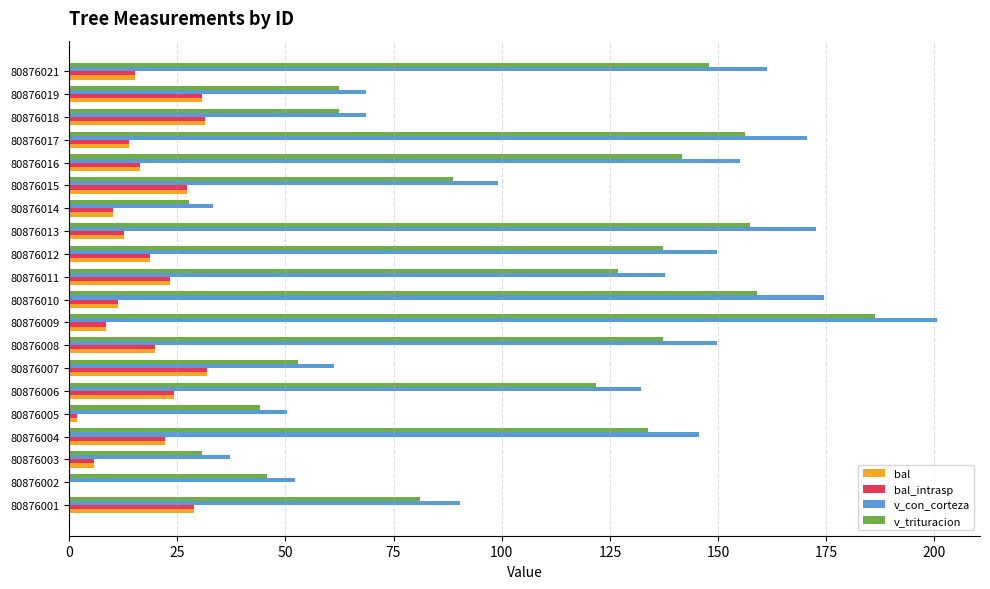

What is the sum of the v_con_corteza values at 80876014 and 80876008?

183.2